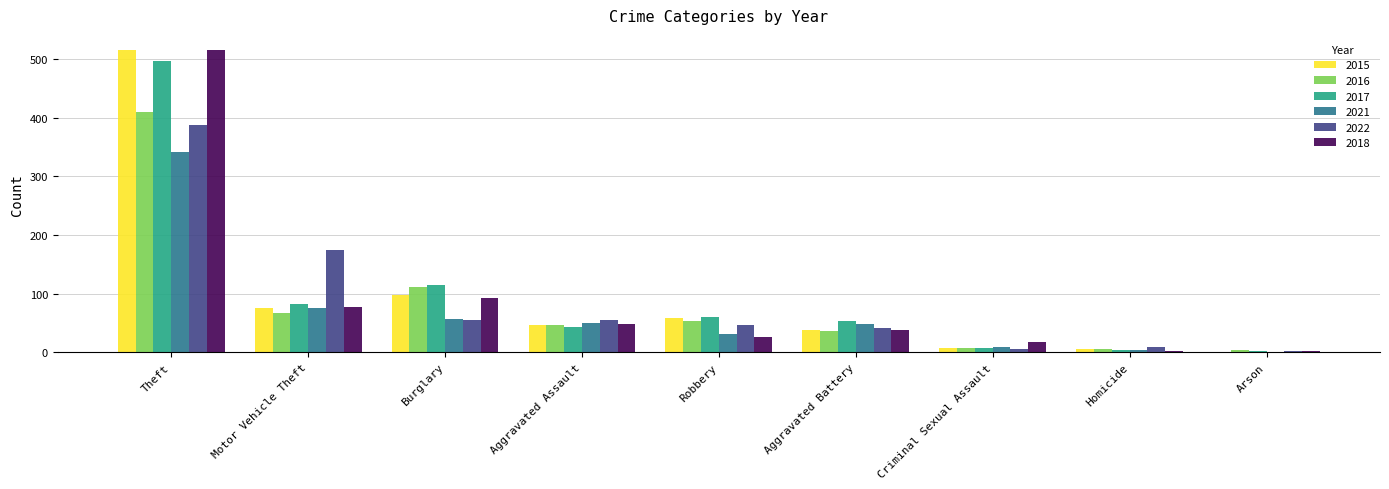

True or false: 2015 has a value of 98 at Burglary.

True